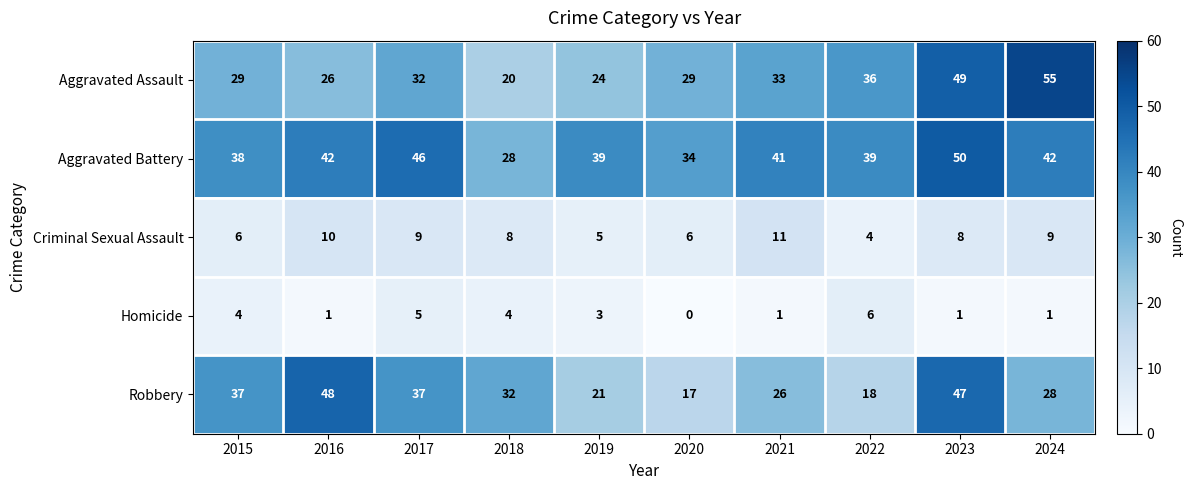

What is the total value across all series at 2018?

92